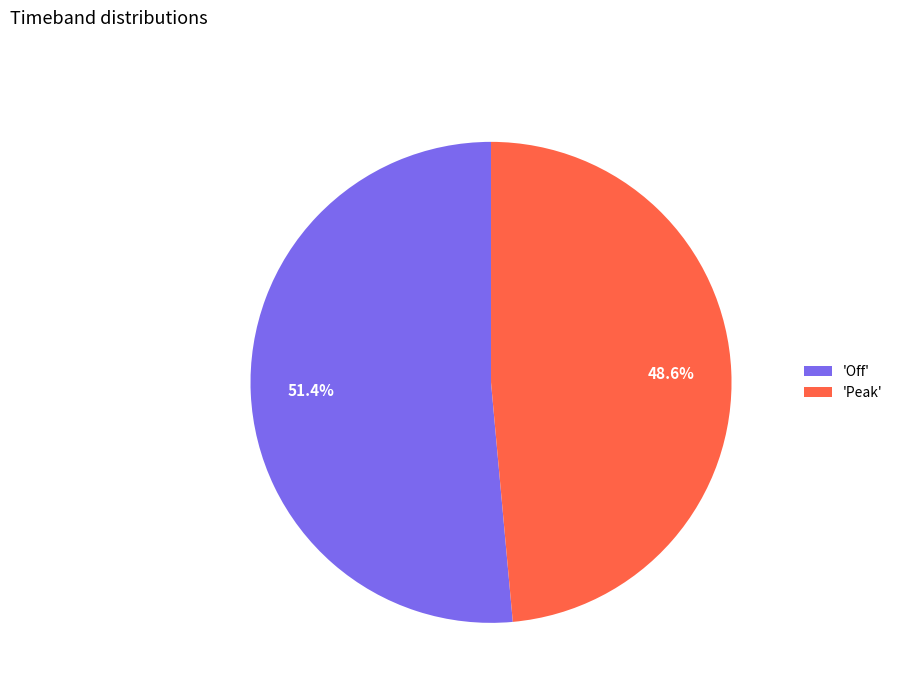

How many slices are in this pie chart?

2